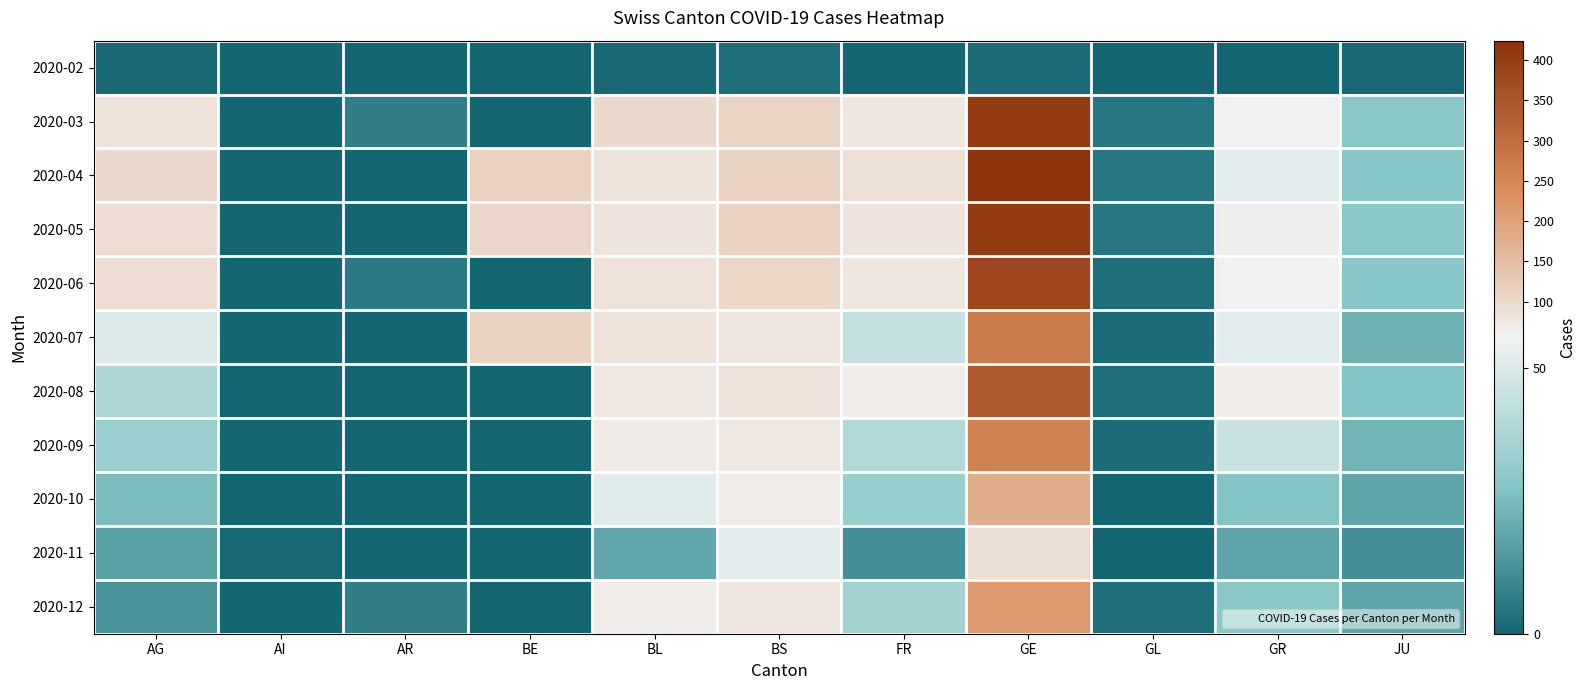

Which series has the largest range (max minus min)?

2020-04